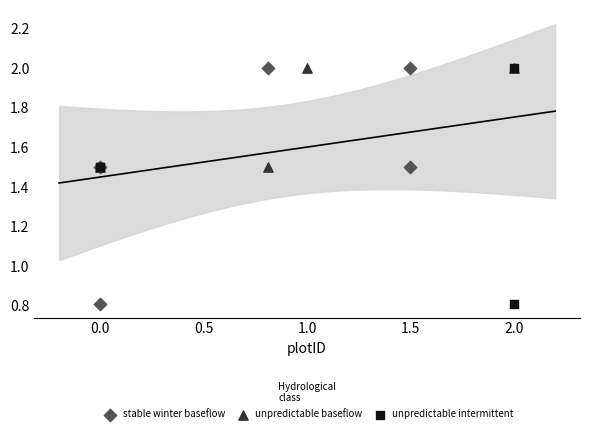

What are all the series names shown in the legend?

stable winter baseflow, unpredictable baseflow, unpredictable intermittent